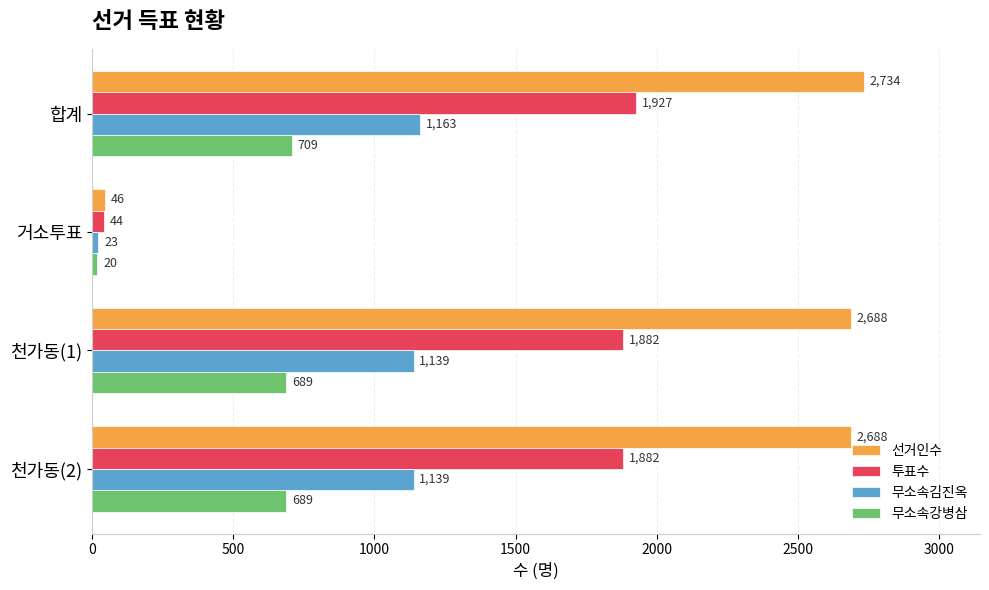

At 천가동(2), list the series in order from smallest to largest.

무소속강병삼, 무소속김진옥, 투표수, 선거인수